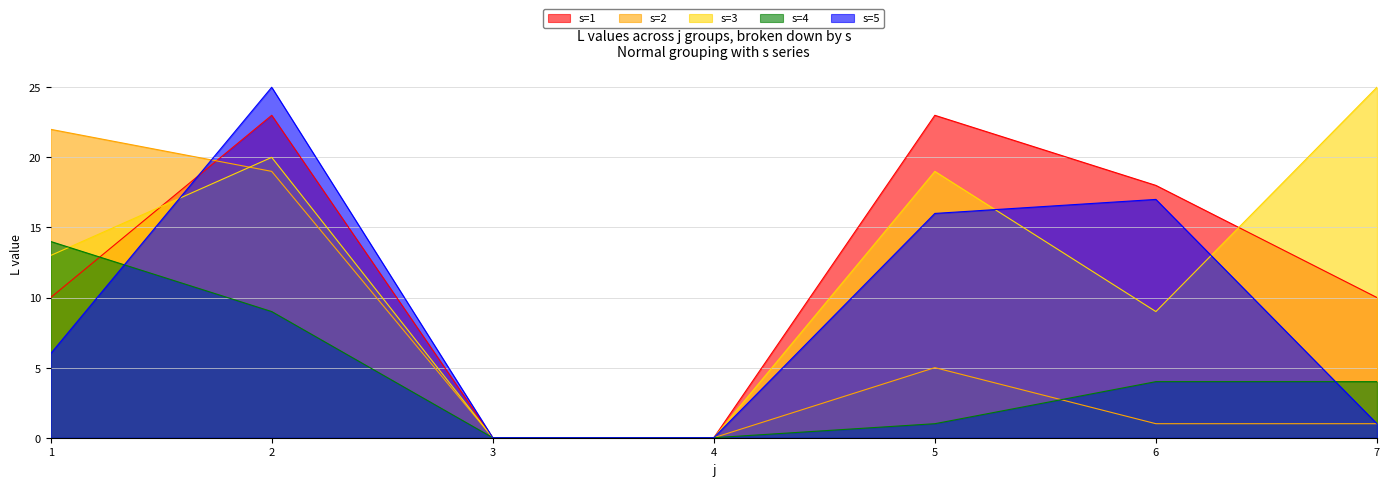

Which series ends up on top after the final intersection of s=5 and s=1?

s=5